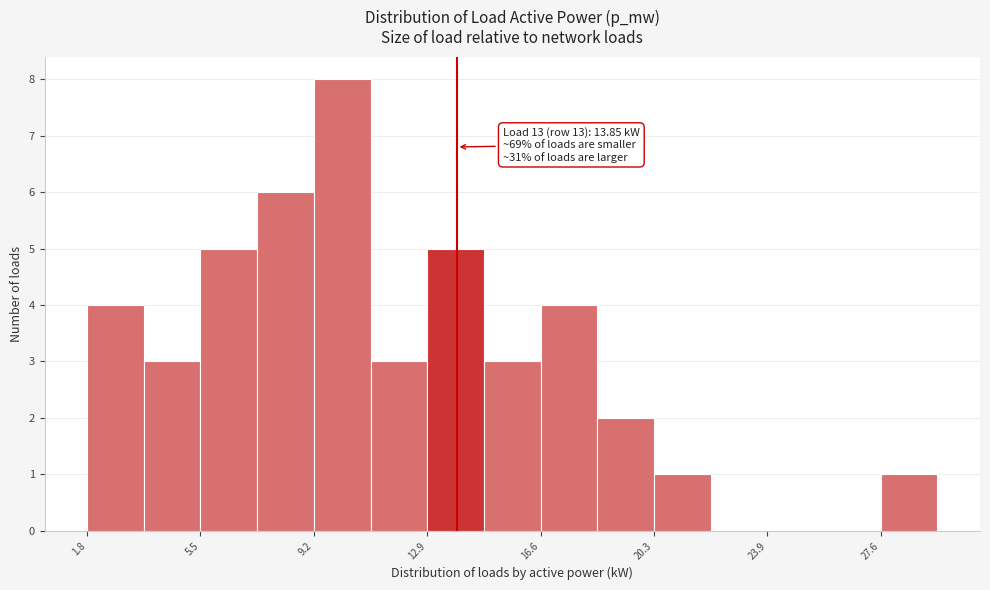

Read against the x-axis, roughly where is the centre of the tallest bar?

10.0